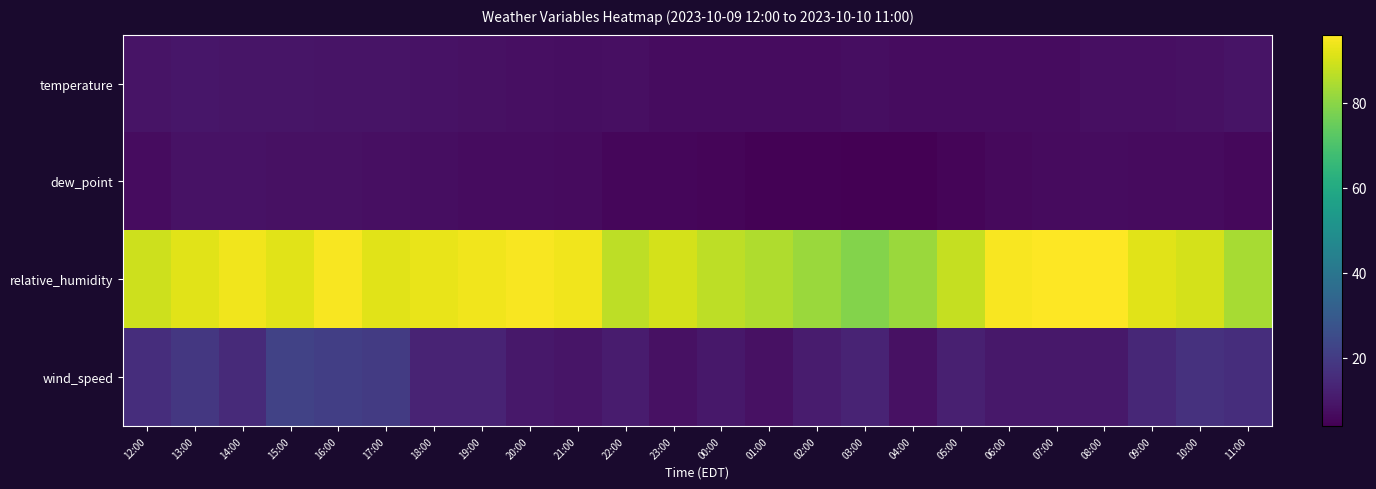

Reading right to left, transcribe all the data shown in this chart.

temperature: 11:00=8.6	10:00=8.0	09:00=7.7	08:00=7.5	07:00=7.0	06:00=6.9	05:00=6.8	04:00=6.9	03:00=7.3	02:00=7.1	01:00=6.9	00:00=7.0	23:00=7.0	22:00=7.6	21:00=7.4	20:00=7.7	19:00=8.0	18:00=8.3	17:00=8.6	16:00=8.7	15:00=9.2	14:00=9.2	13:00=9.5	12:00=8.7
dew_point: 11:00=6.0	10:00=6.5	09:00=6.5	08:00=6.9	07:00=6.5	06:00=6.2	05:00=5.0	04:00=4.1	03:00=3.9	02:00=4.3	01:00=4.5	00:00=5.0	23:00=5.6	22:00=5.6	21:00=6.5	20:00=7.0	19:00=7.1	18:00=7.3	17:00=7.5	16:00=7.9	15:00=8.1	14:00=8.3	13:00=8.3	12:00=7.0
relative_humidity: 11:00=84.0	10:00=90.0	09:00=92.0	08:00=96.0	07:00=96.0	06:00=95.0	05:00=88.0	04:00=82.0	03:00=79.0	02:00=82.0	01:00=85.0	00:00=87.0	23:00=90.0	22:00=87.0	21:00=94.0	20:00=95.0	19:00=94.0	18:00=93.0	17:00=92.0	16:00=95.0	15:00=92.0	14:00=94.0	13:00=92.0	12:00=89.0
wind_speed: 11:00=16.0	10:00=17.0	09:00=14.0	08:00=10.0	07:00=10.0	06:00=10.0	05:00=12.0	04:00=8.0	03:00=13.0	02:00=11.0	01:00=8.0	00:00=10.0	23:00=8.0	22:00=11.0	21:00=9.0	20:00=10.0	19:00=13.0	18:00=13.0	17:00=20.0	16:00=21.0	15:00=22.0	14:00=15.0	13:00=19.0	12:00=16.0